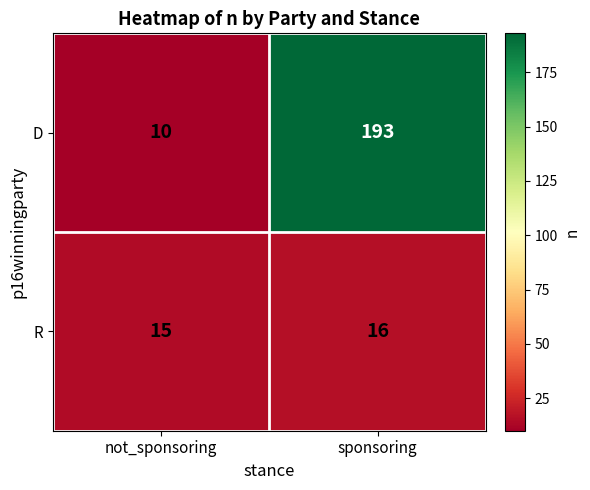

Rank the series at sponsoring from lowest to highest value.

R, D